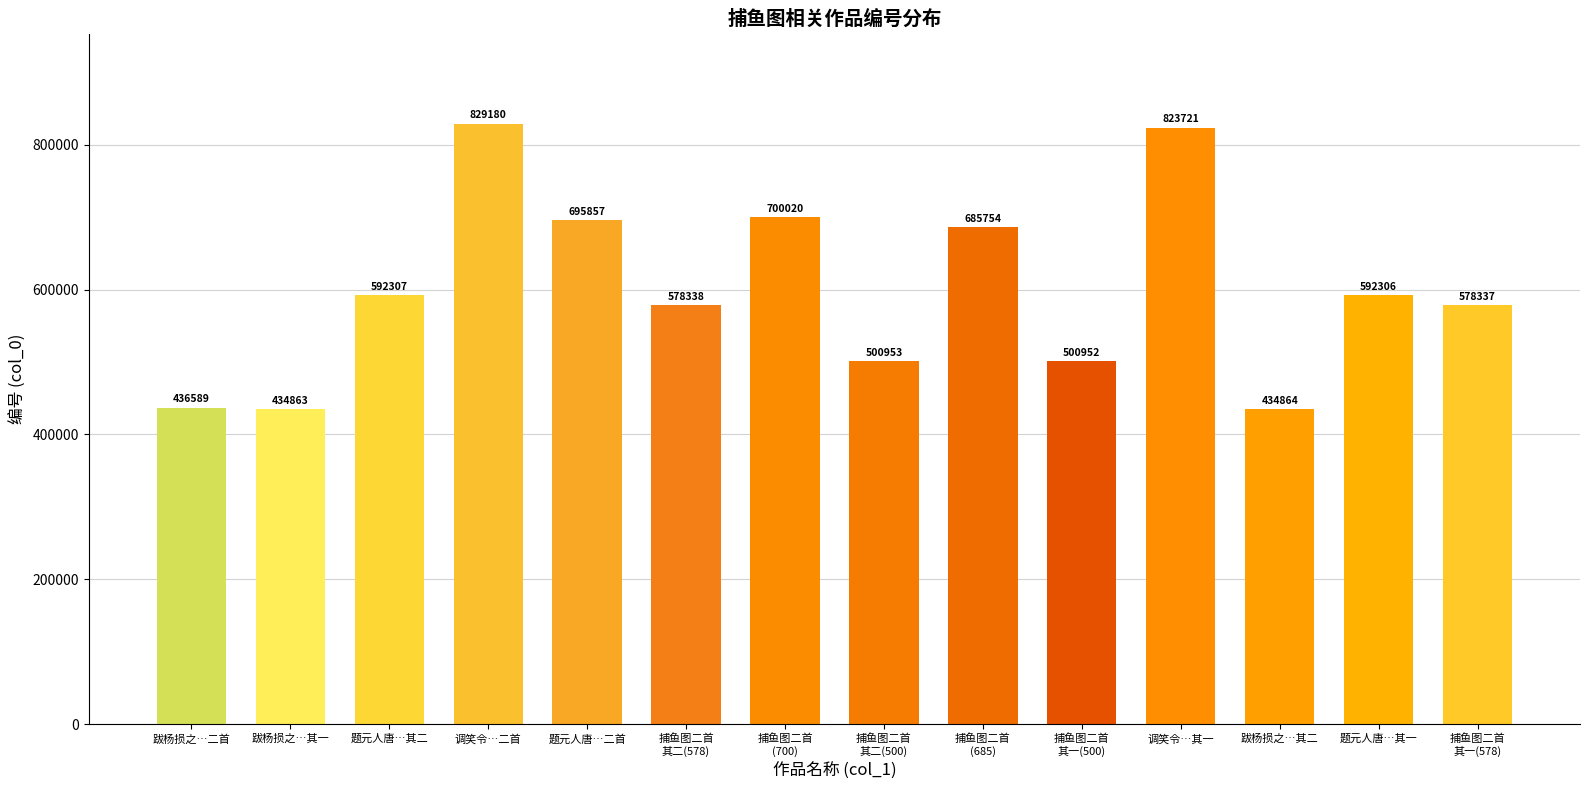

How many values are below 592306?

7